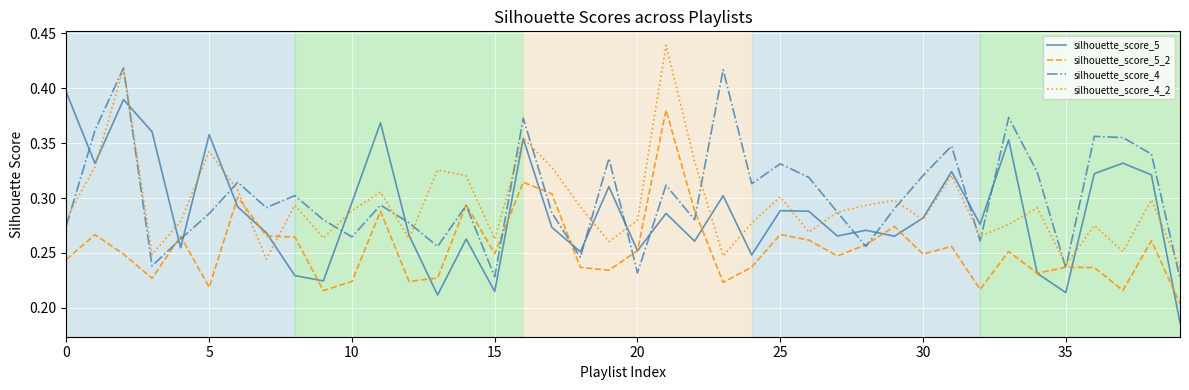

What are all the series names shown in the legend?

silhouette_score_5, silhouette_score_5_2, silhouette_score_4, silhouette_score_4_2